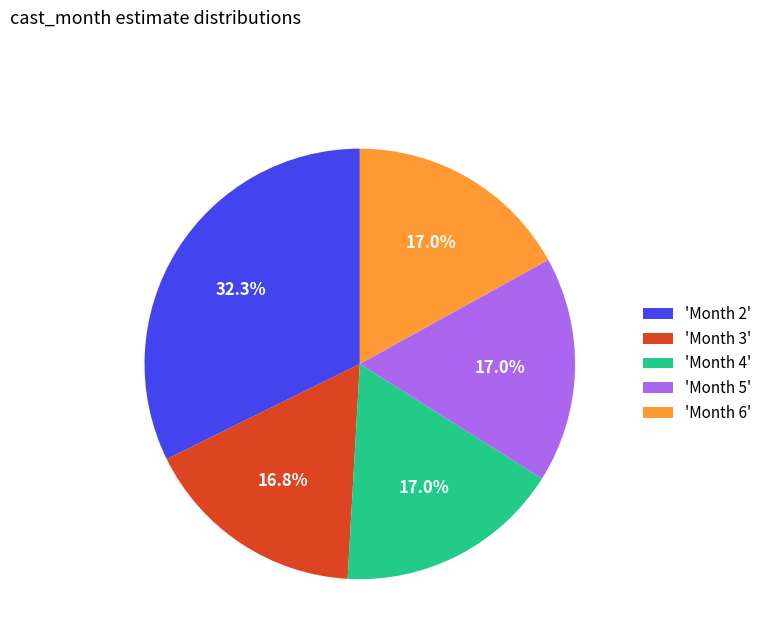

Approximately how many times larger is the value at 'Month 3' compared to 'Month 4'?

1.0